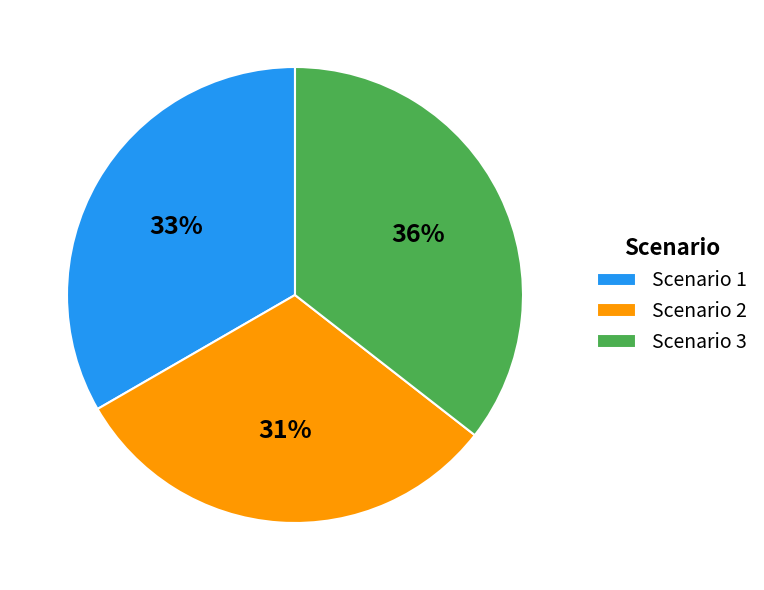

Is there any slice that represents more than half of the pie?

No